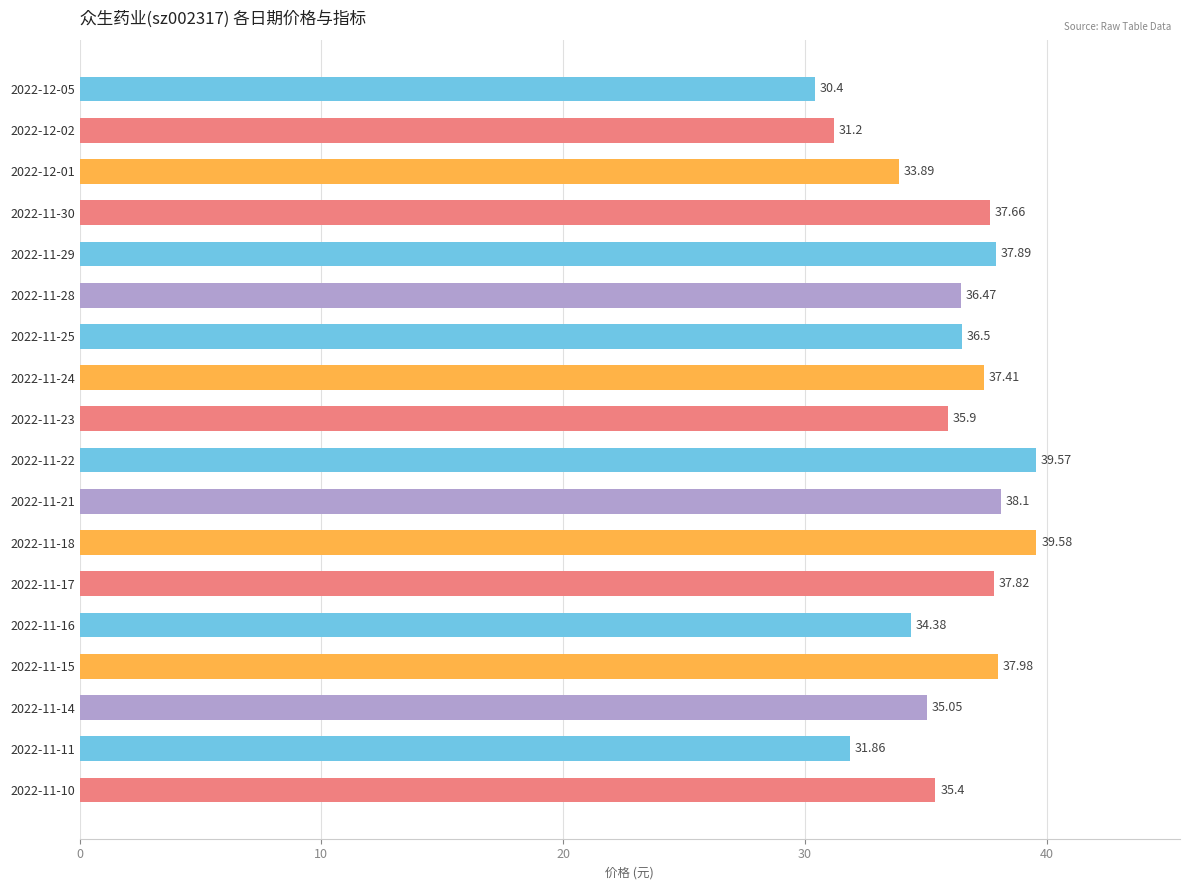

Count the number of data series in this chart.

1